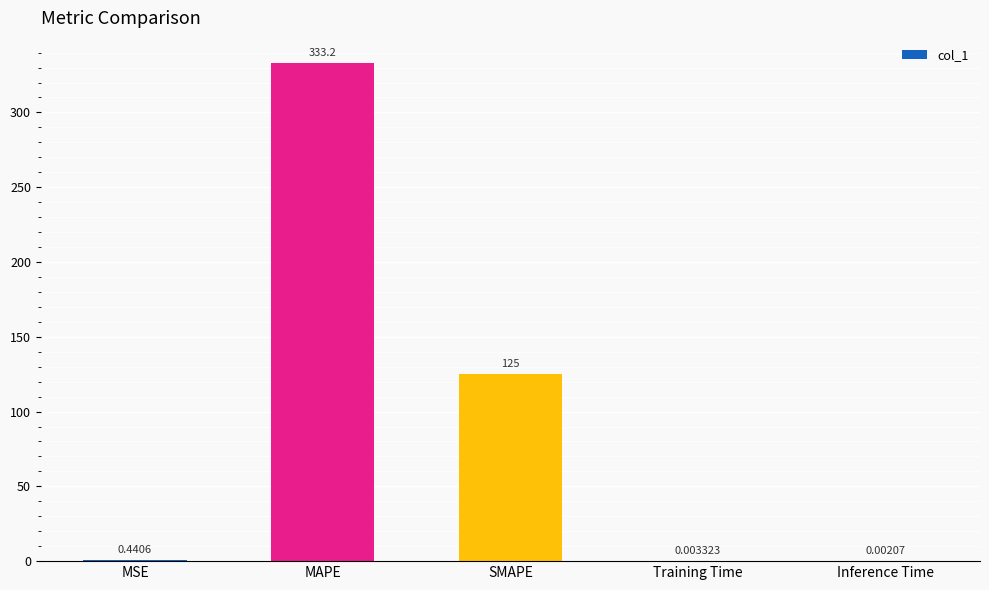

At which label is the value closest to 166?

SMAPE